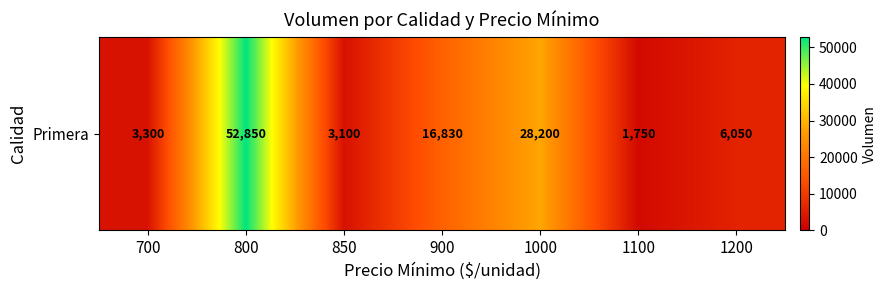

At which category does the chart reach its minimum across all series?

1100